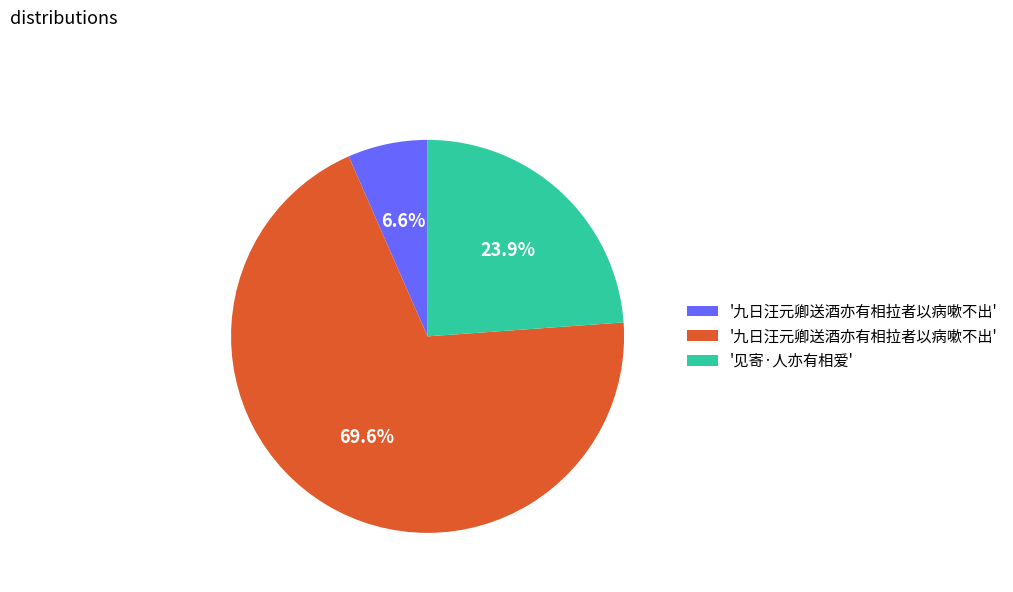

How many slices are in this pie chart?

3